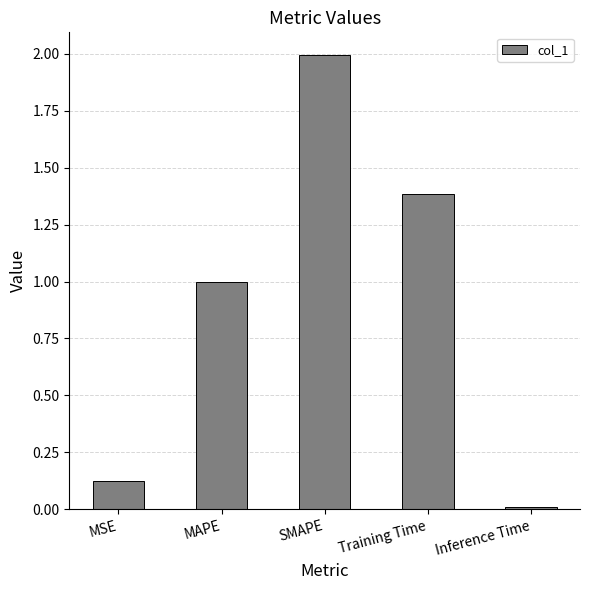

Which category has the highest value across all series?

SMAPE